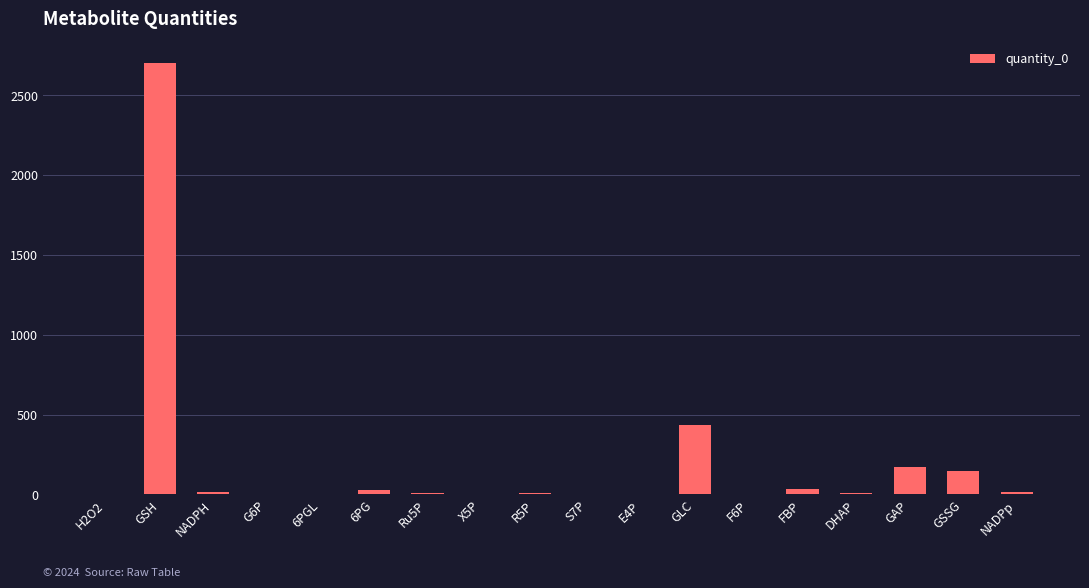

What is the maximum value shown in the chart?

2702.6